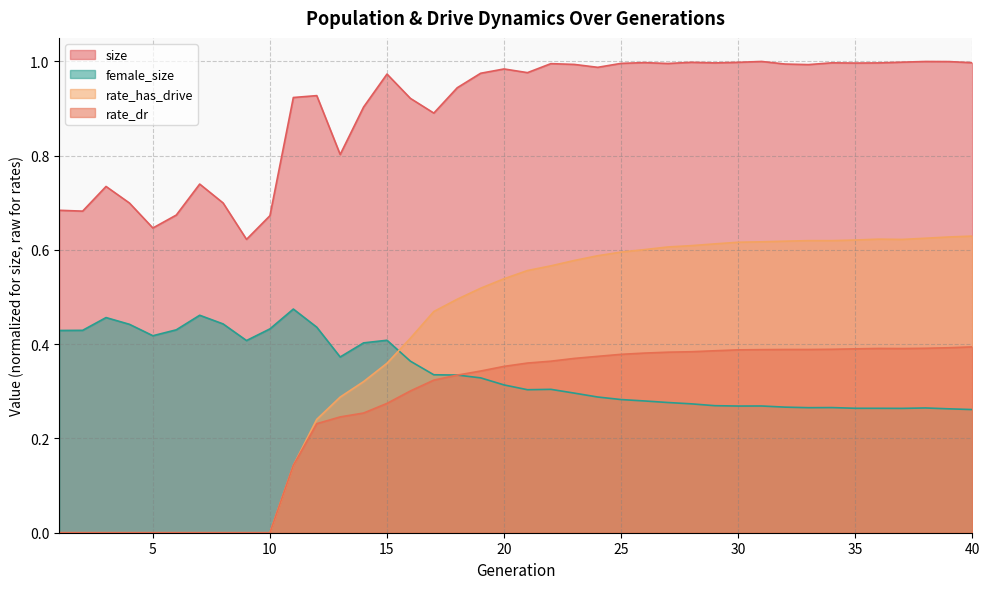

What is the value of the rate_has_drive point at the 33rd from the left?

0.6